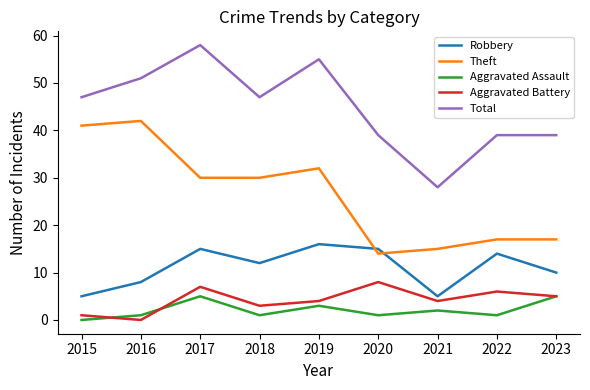

Which series changed the most between 2015 and 2018?

Theft